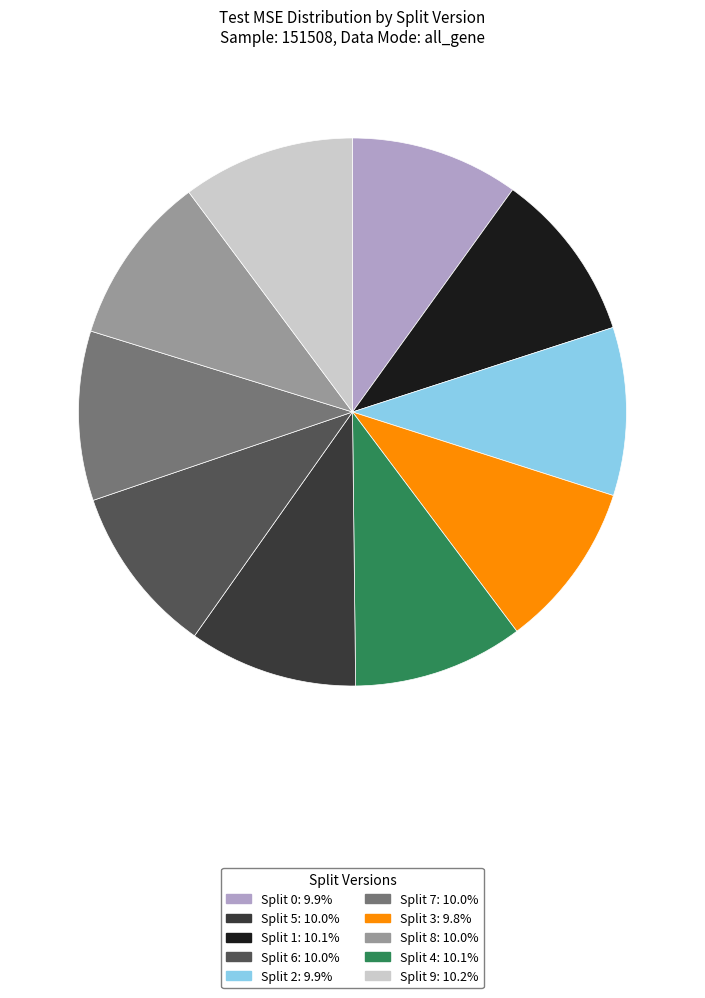

Does any single category account for the majority?

No